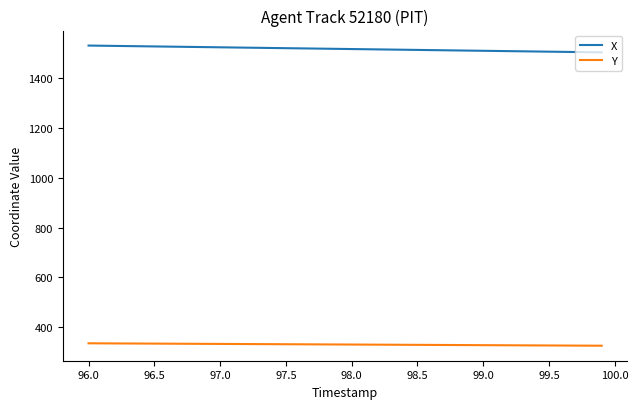

What is the greatest value displayed?

1528.2